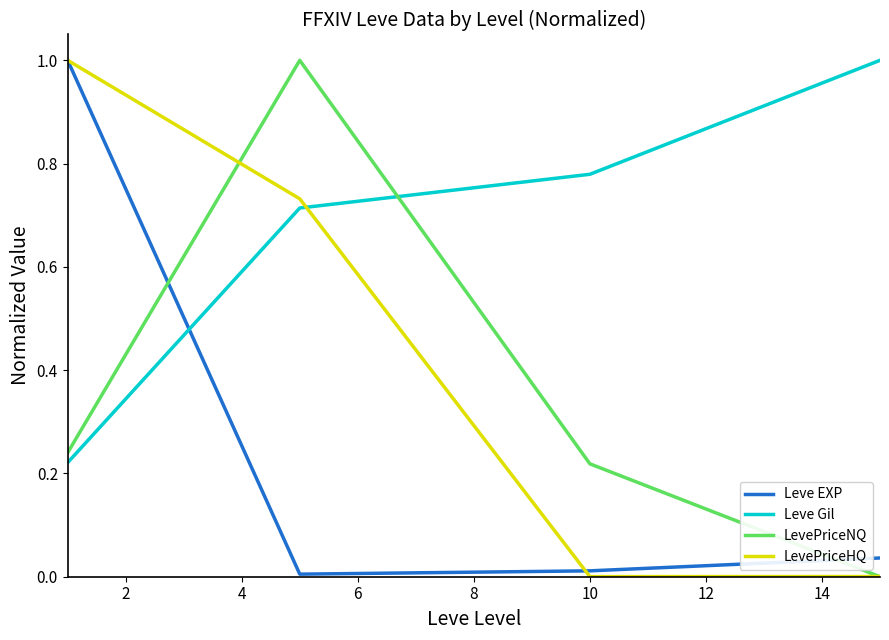

Rank the series by their average value, from highest to lowest.

Leve Gil, LevePriceHQ, LevePriceNQ, Leve EXP